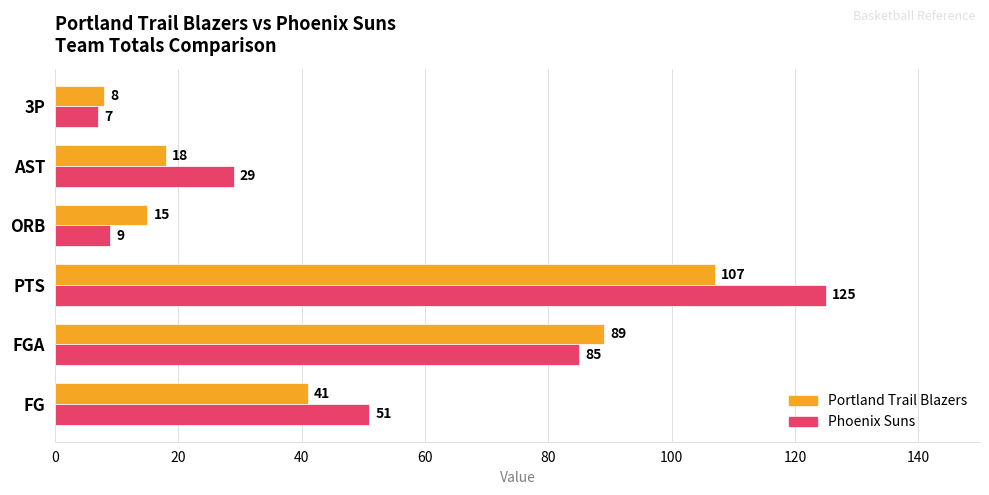

Rank the series by their maximum value, from lowest to highest.

Portland Trail Blazers, Phoenix Suns